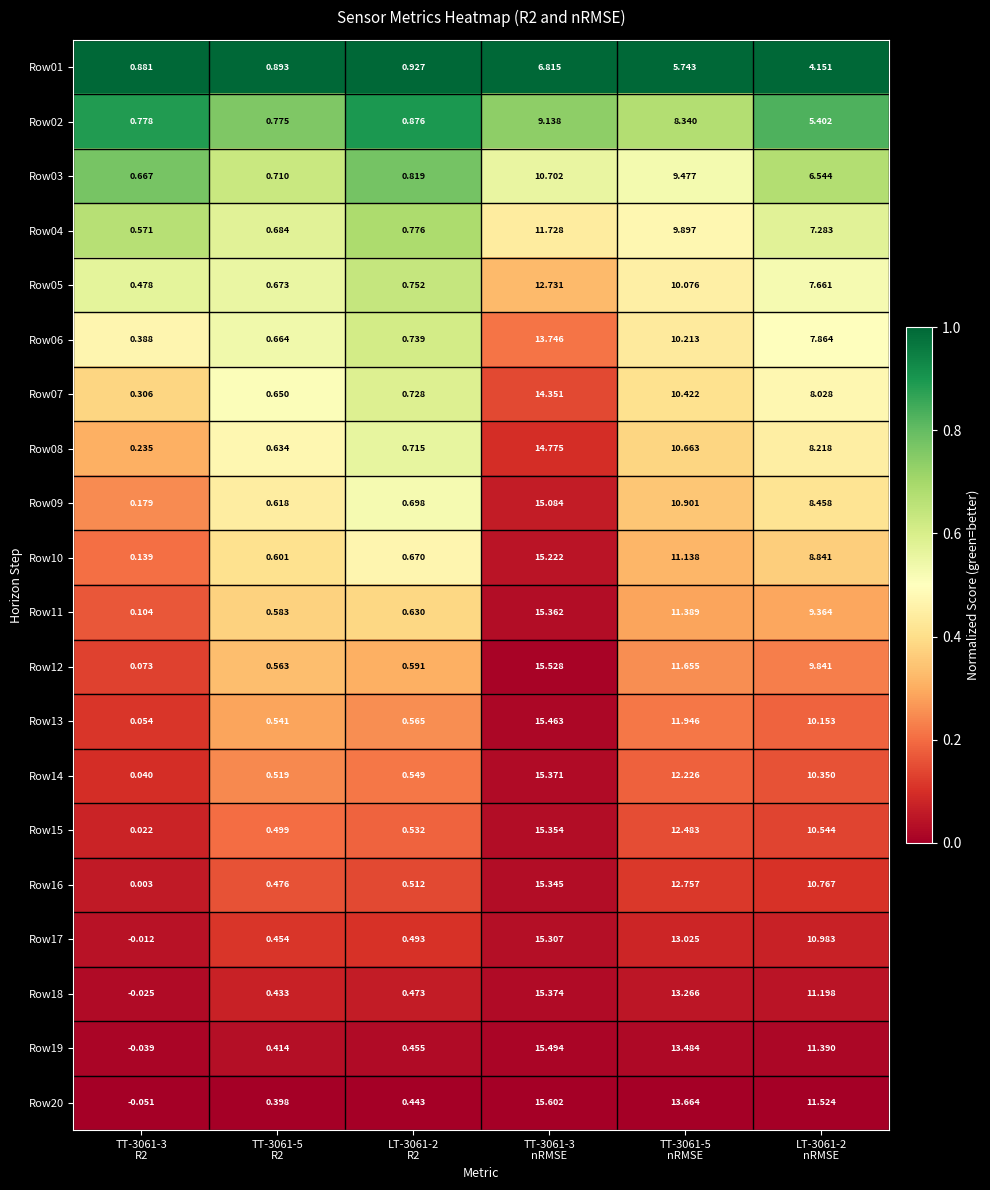

List the series in order of their peak value, lowest first.

Row01, Row02, Row03, Row04, Row05, Row06, Row07, Row08, Row09, Row10, Row17, Row16, Row15, Row11, Row14, Row18, Row13, Row19, Row12, Row20